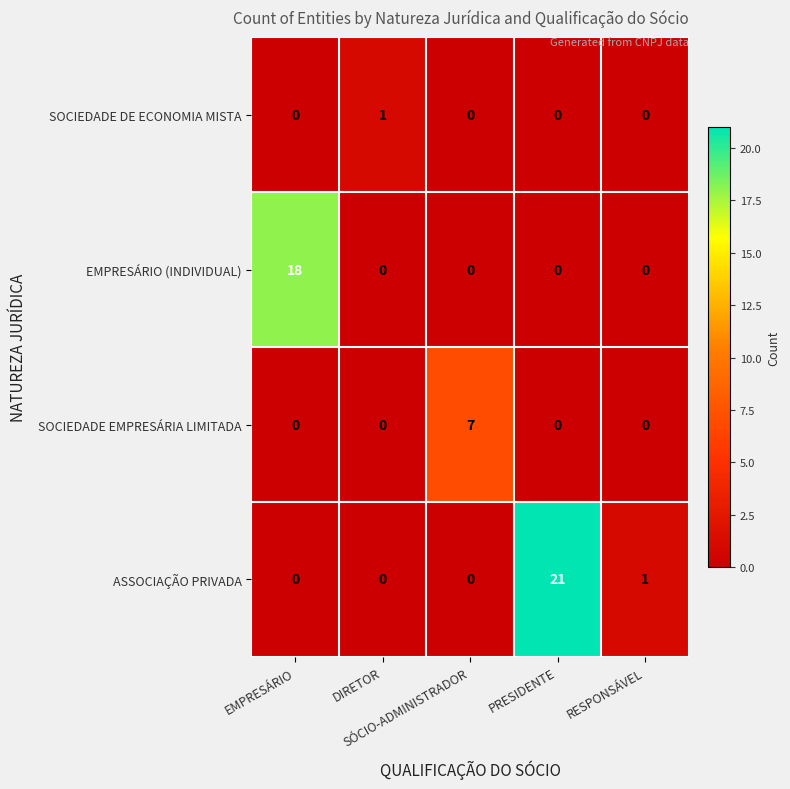

What is the average value of the ASSOCIAÇÃO PRIVADA series?

4